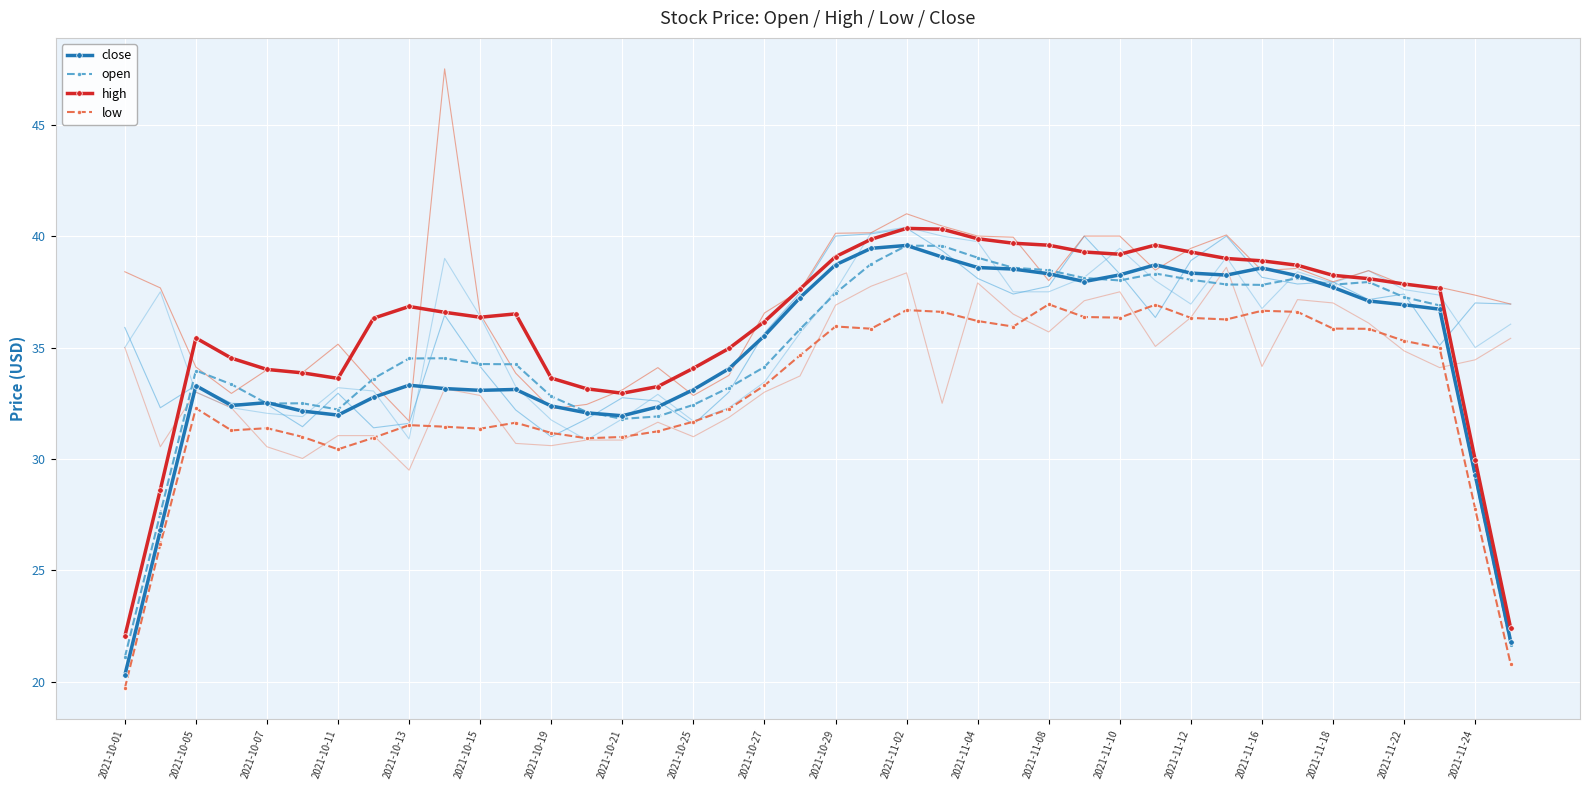

Which series ends up on top after the final intersection of open and close?

close